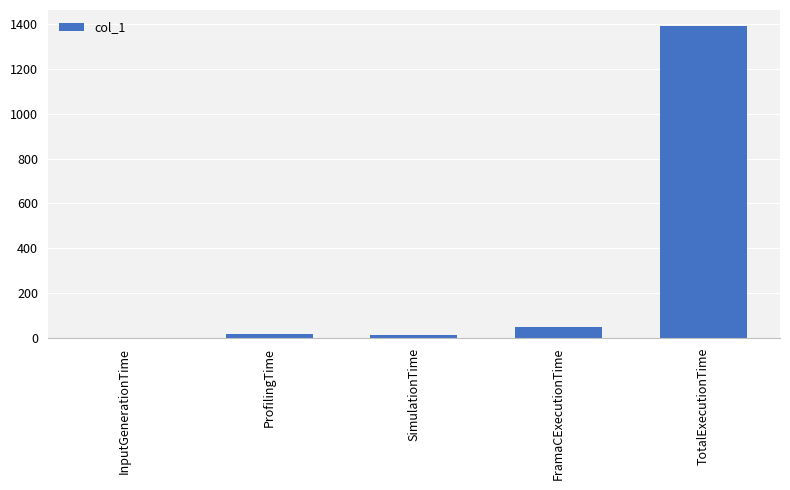

Read the value at TotalExecutionTime.

1393.0